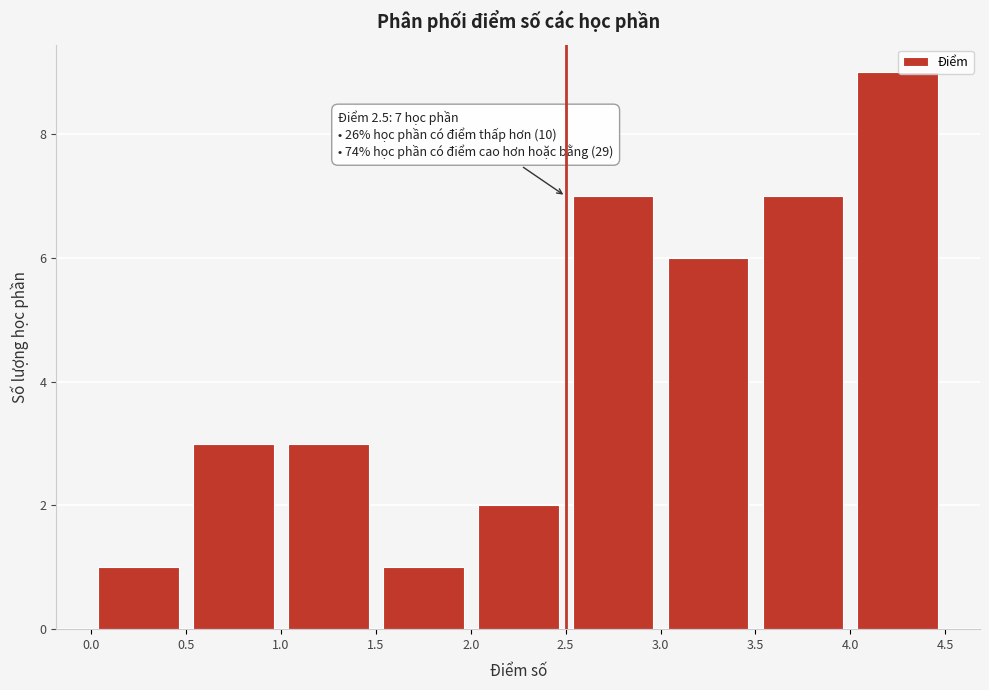

Over which range of the x-axis is the bar tallest?

4.0 to 4.5